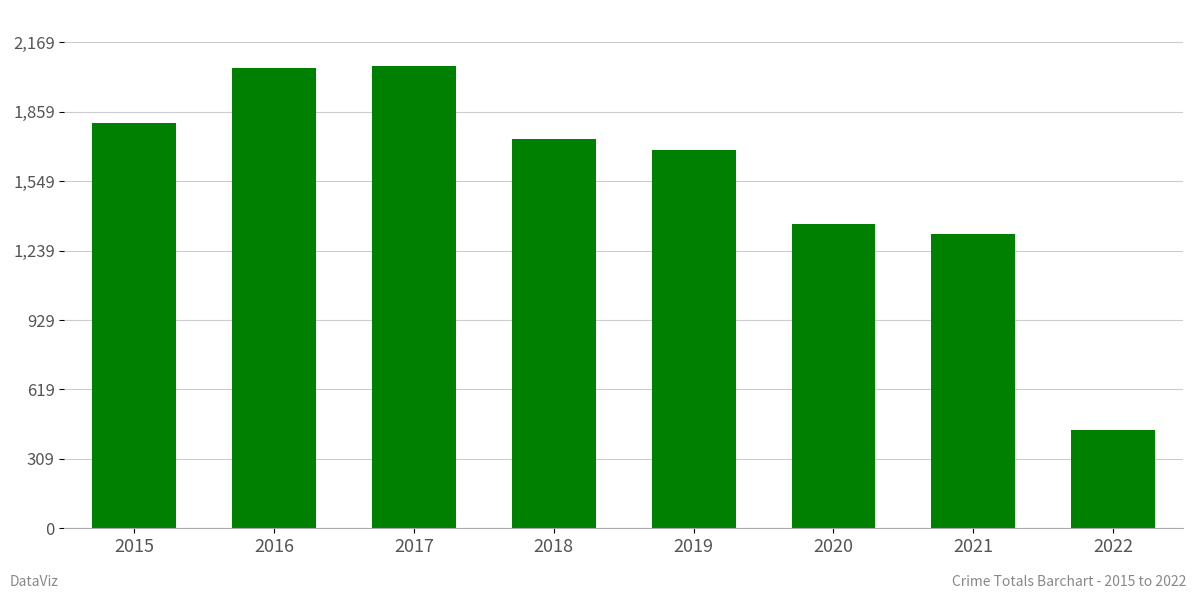

Is it true that the value at 2019 is 1687?

True